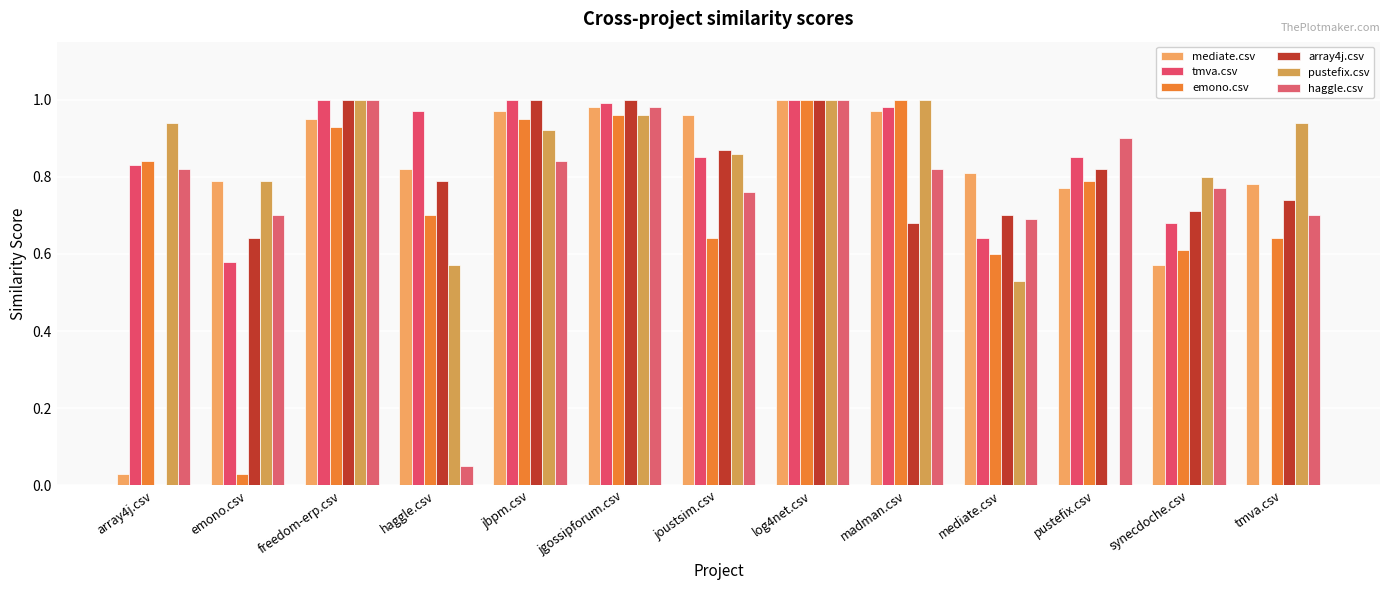

What is the difference between the maximum and minimum values in the mediate.csv series?

1.0